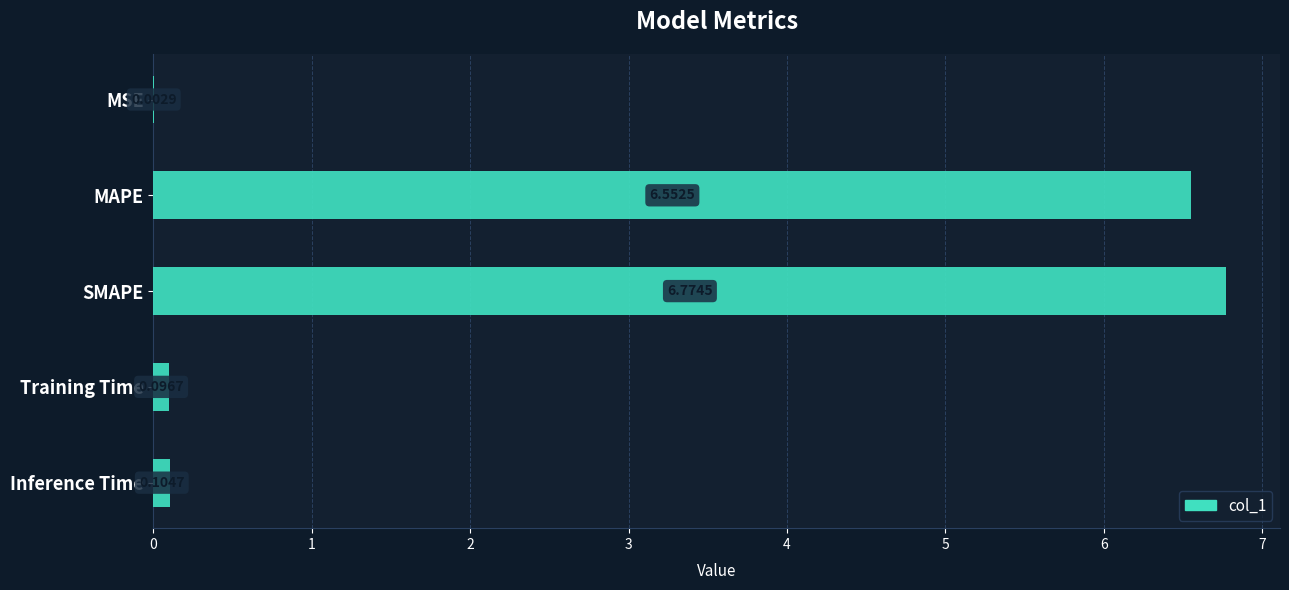

What is the average value?

2.7